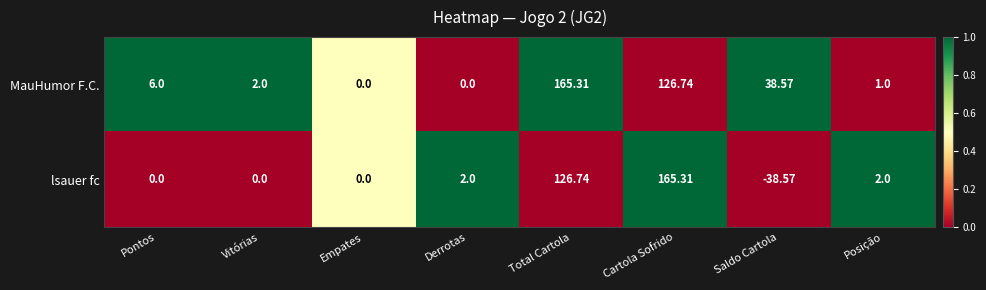

Which series changed the most between Vitórias and Saldo Cartola?

lsauer fc